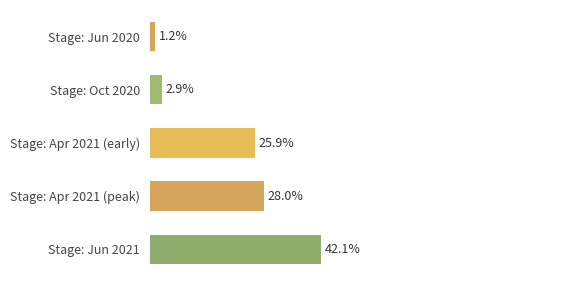

At which category does the chart reach its peak across all series?

Stage: Jun 2021